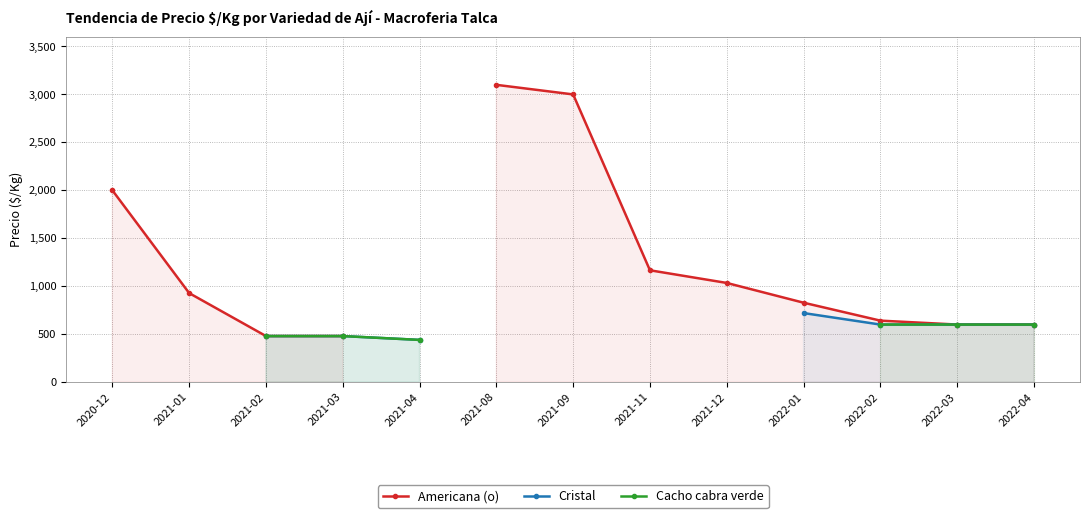

The value of Cacho cabra verde at 2021-04 is 440.0. True or false?

True